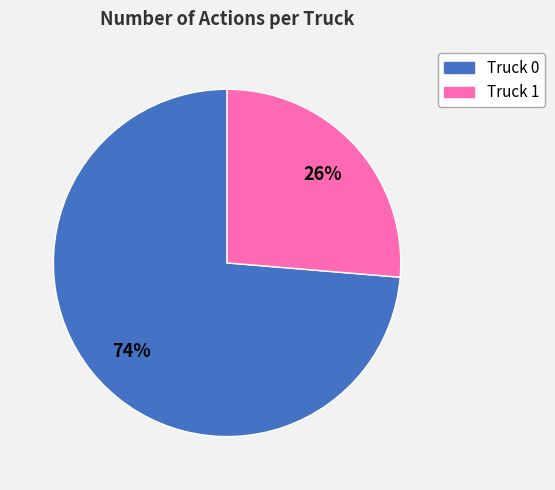

How many segments does this pie chart have?

2